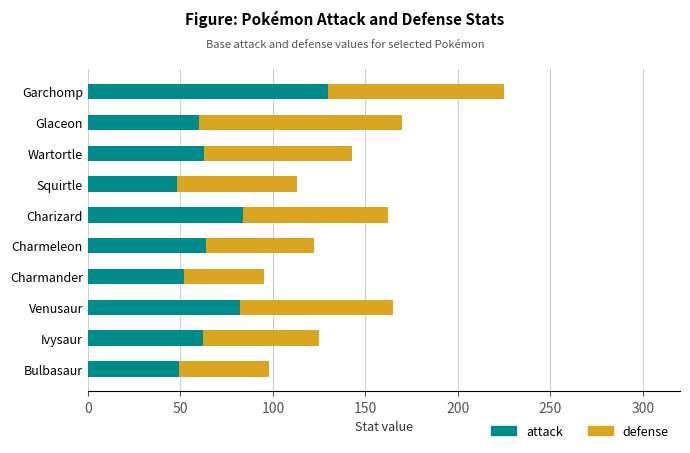

What is the difference between the second highest and second lowest values in the attack series?

35